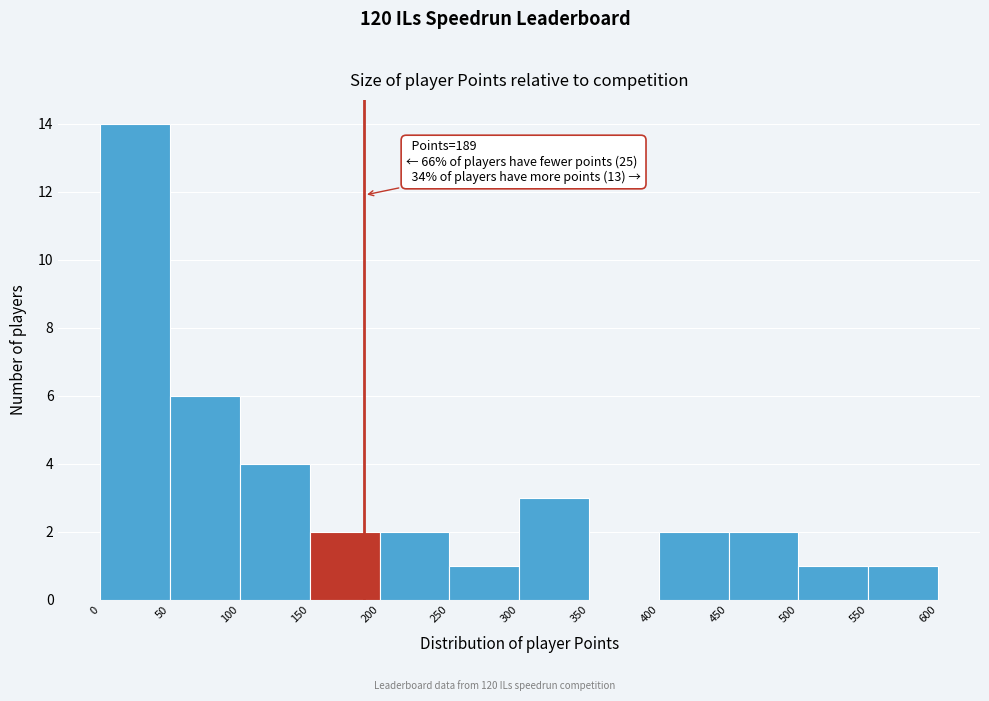

Over which range of the x-axis is the bar tallest?

0 to 50